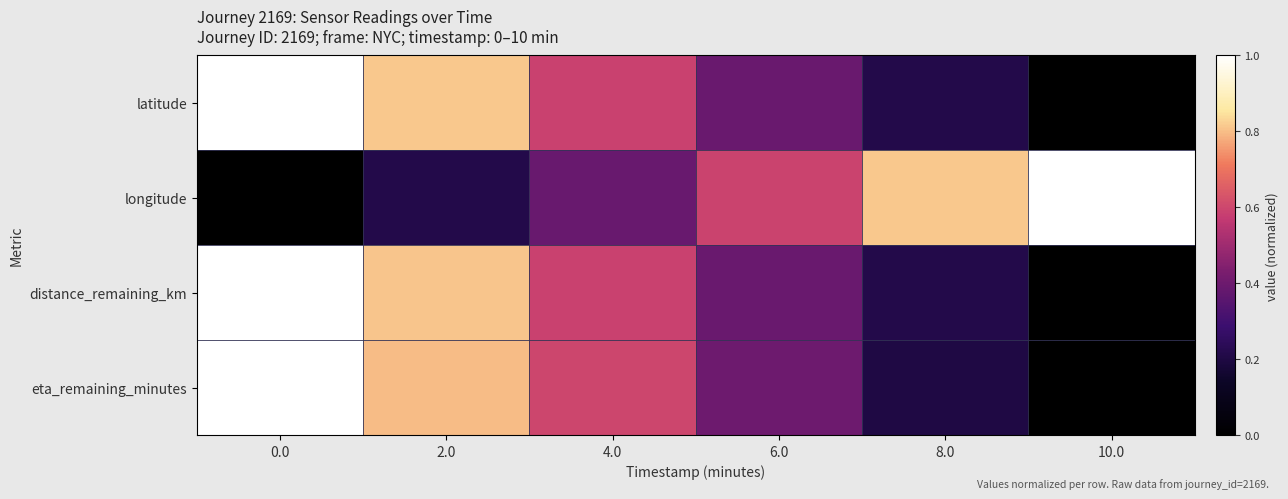

Reading left to right, transcribe all the data shown in this chart.

latitude: 0.0=1.0	2.0=0.8	4.0=0.6	6.0=0.4	8.0=0.2	10.0=0.0
longitude: 0.0=0.0	2.0=0.2	4.0=0.4	6.0=0.6	8.0=0.8	10.0=1.0
distance_remaining_km: 0.0=1.0	2.0=0.8	4.0=0.6	6.0=0.4	8.0=0.2	10.0=0.0
eta_remaining_minutes: 0.0=1.0	2.0=0.8	4.0=0.6	6.0=0.4	8.0=0.2	10.0=0.0